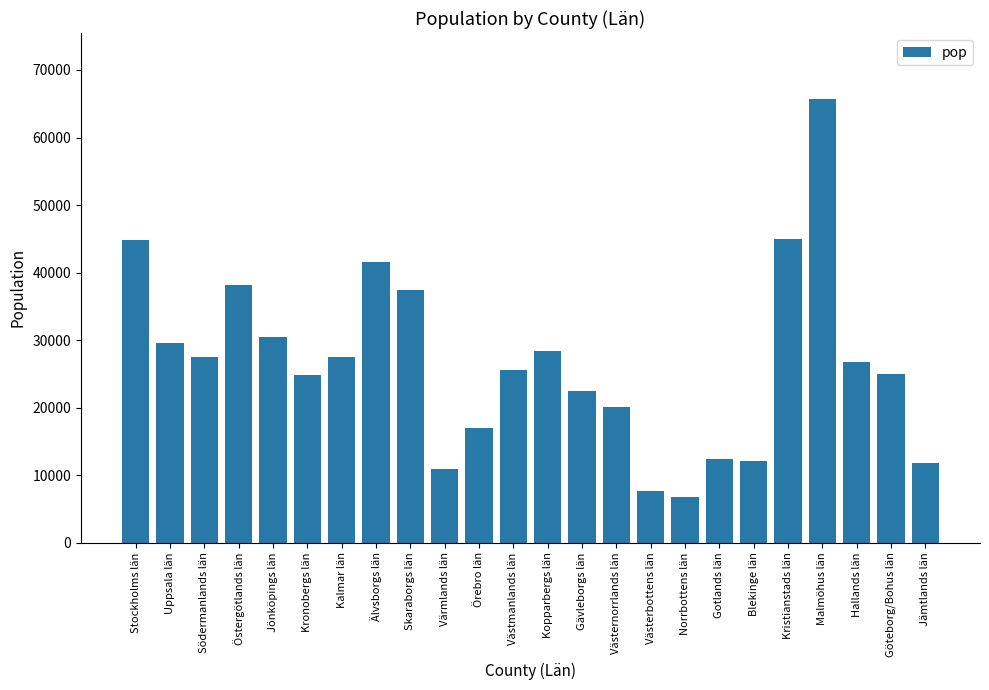

Which has a higher value, Värmlands län or Västmanlands län?

Västmanlands län